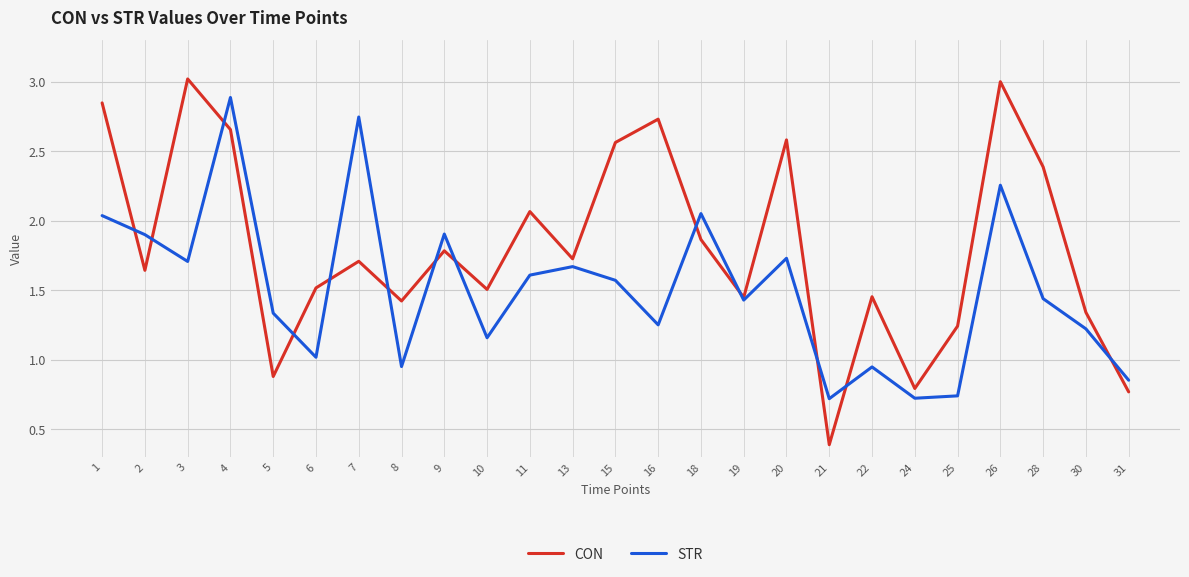

List the series in order of their overall mean, lowest first.

STR, CON